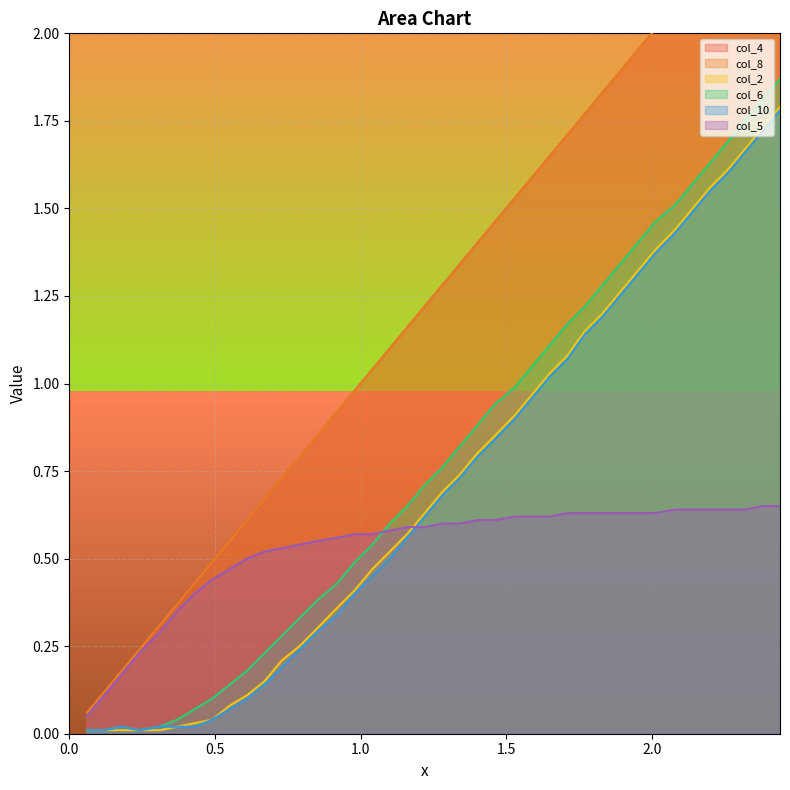

What is the maximum value for col_4?

2.4